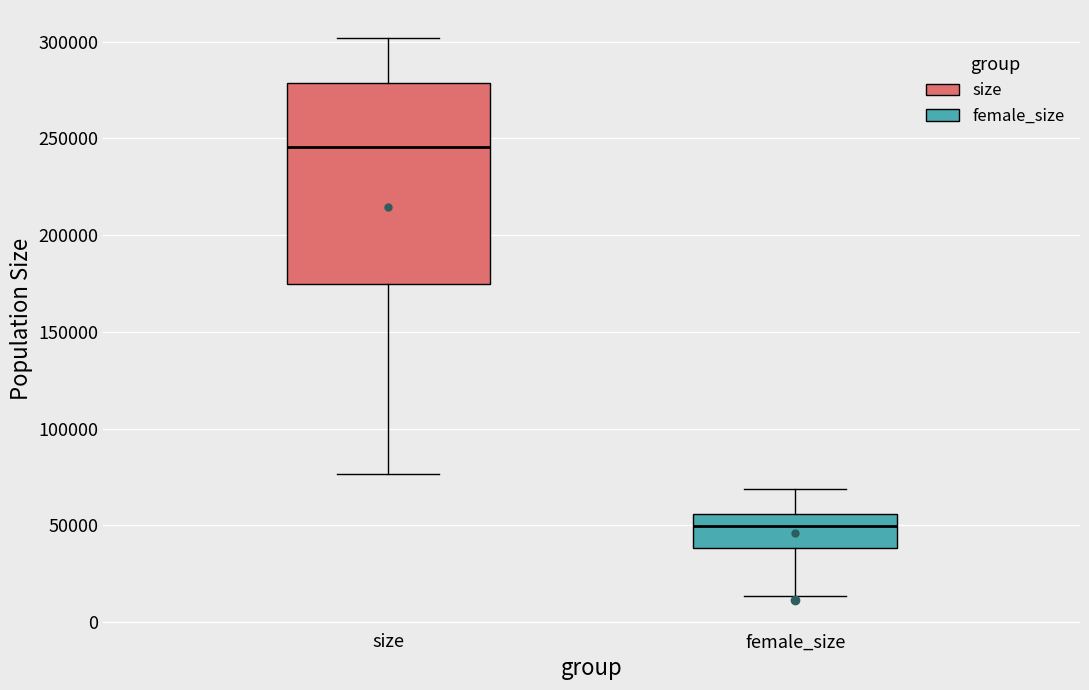

Reading left to right, read every box against the y-axis: the position of its median line, the range the box covers, and the ends of its whiskers. The values are not printed on the chart, so give them approximately, as read against the axis.

size: median 245000, box 175000 to 280000, whiskers 75000 to 300000
female_size: median 50000, box 40000 to 55000, whiskers 15000 to 70000